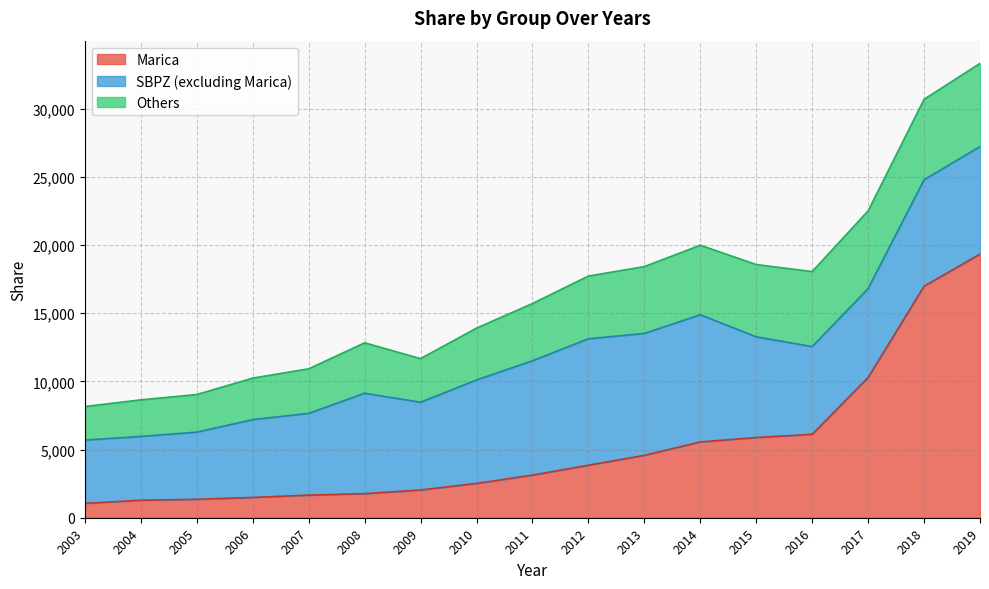

Read the Others value at 2007.

3266.8